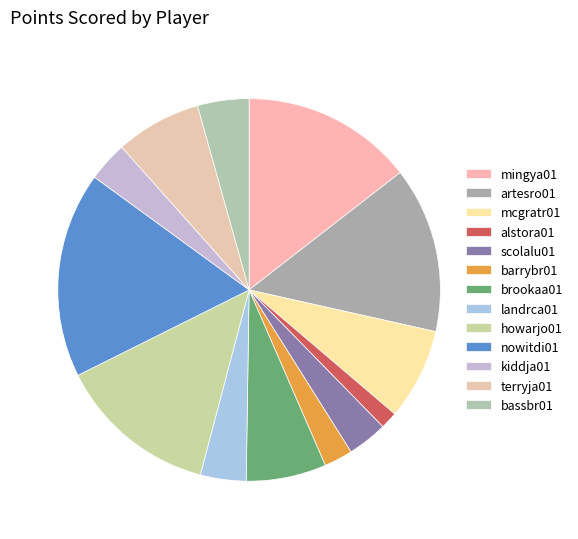

What is the largest slice in the pie chart?

nowitdi01